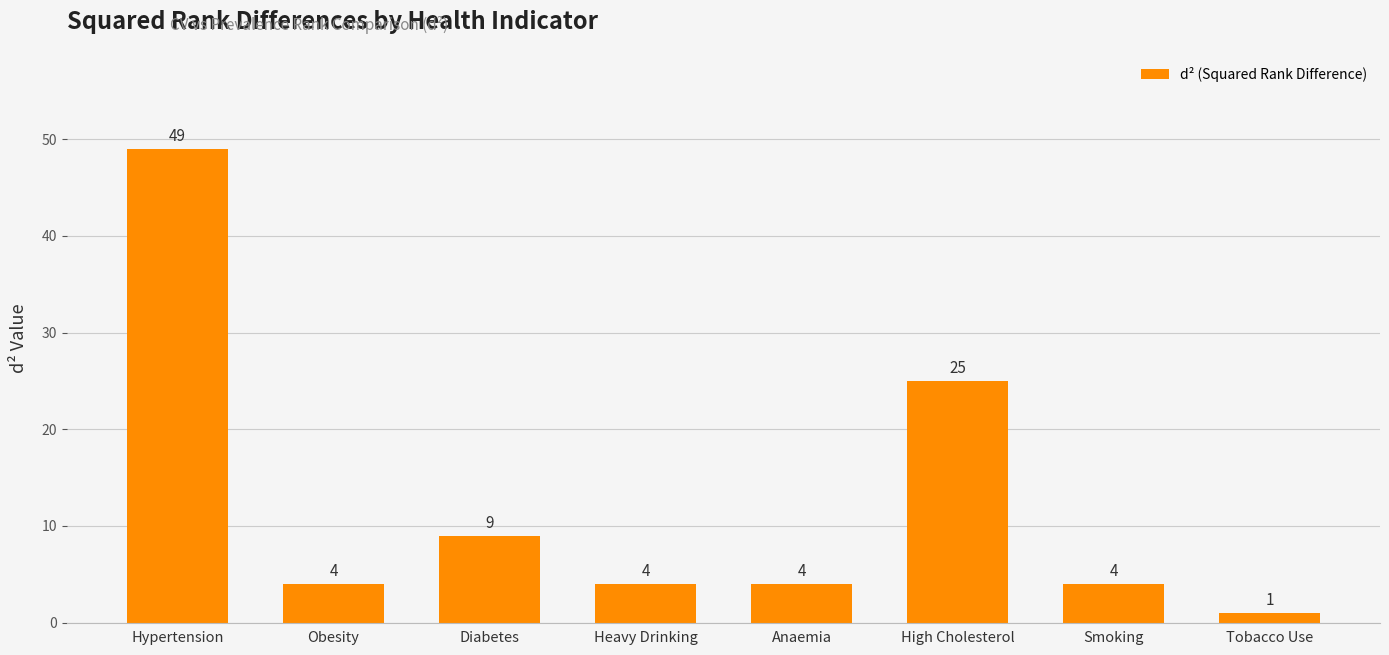

What position from the right is Anaemia?

4